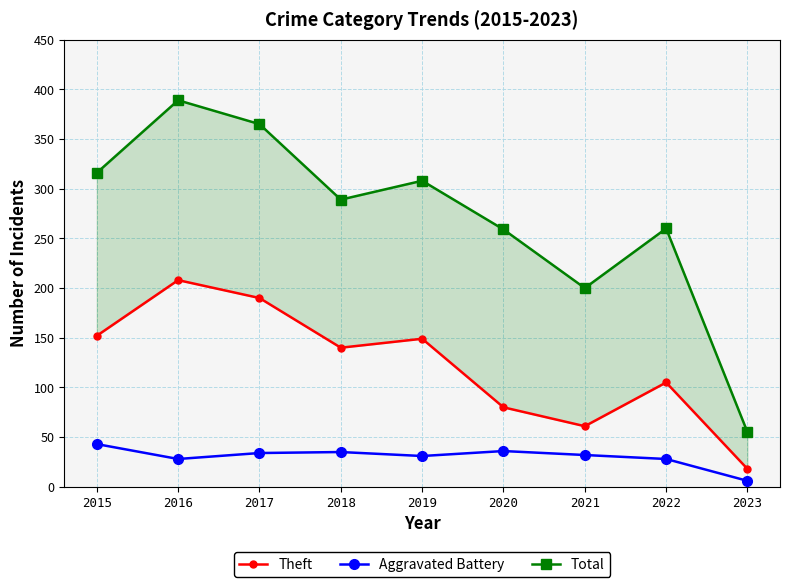

What is the value of the Theft point at the 1st from the left?

152